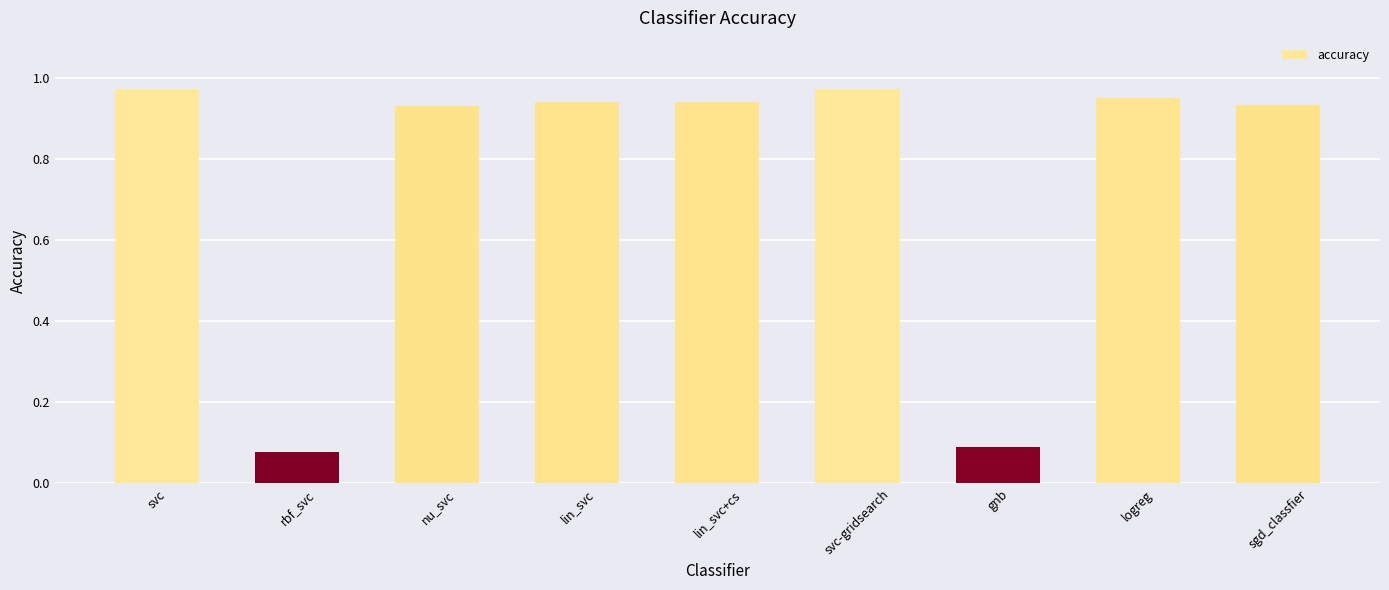

Is it true that the value at gnb is 0.1?

True